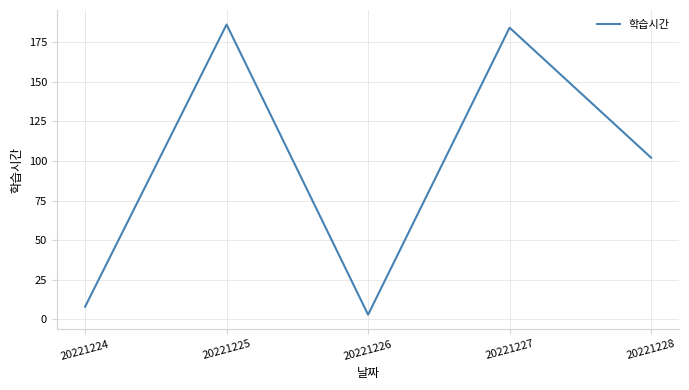

The chart shows a value of 319 at 20221227. True or false?

False